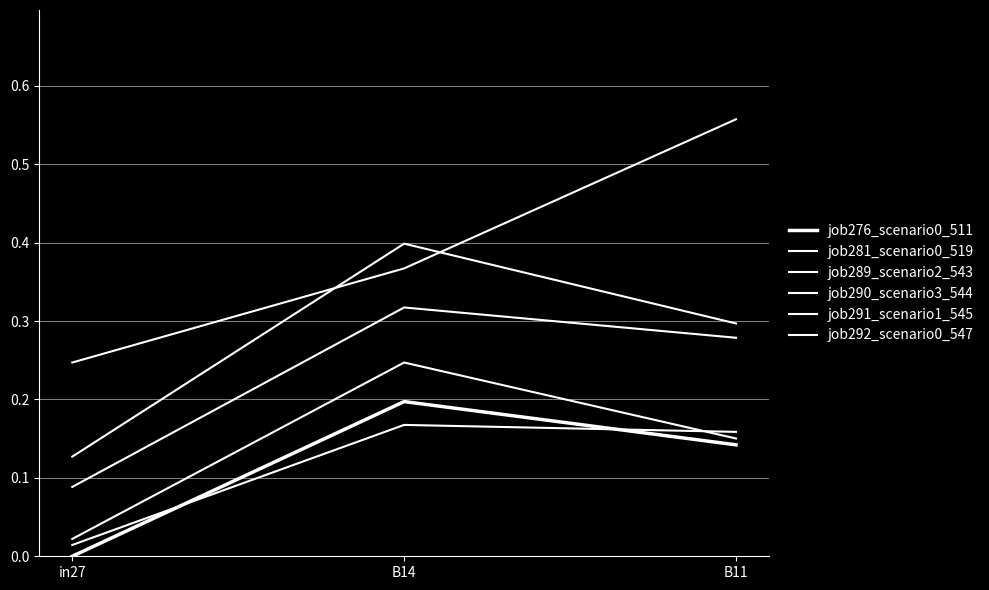

List the series in order of their peak value, highest first.

job290_scenario3_544, job289_scenario2_543, job291_scenario1_545, job292_scenario0_547, job276_scenario0_511, job281_scenario0_519